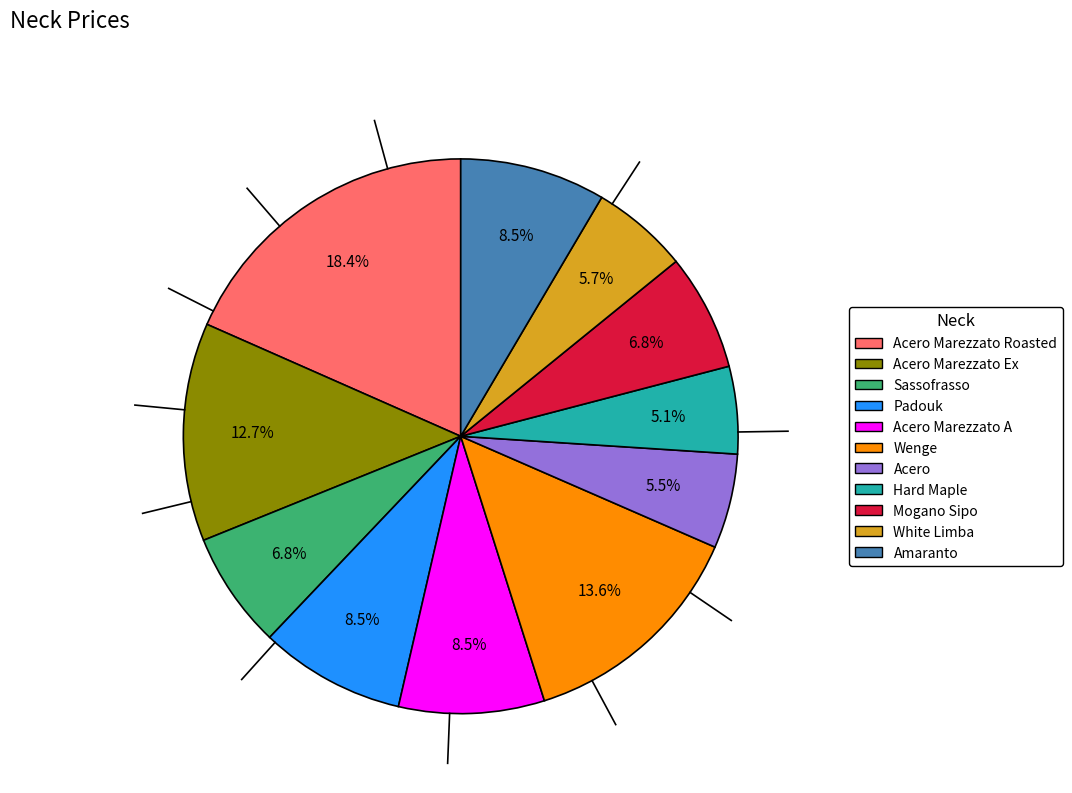

Does any single category account for the majority?

No